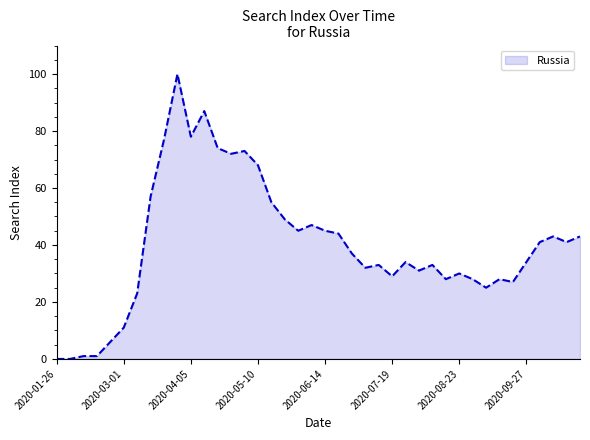

Does the chart display data point markers on the line(s)?

No